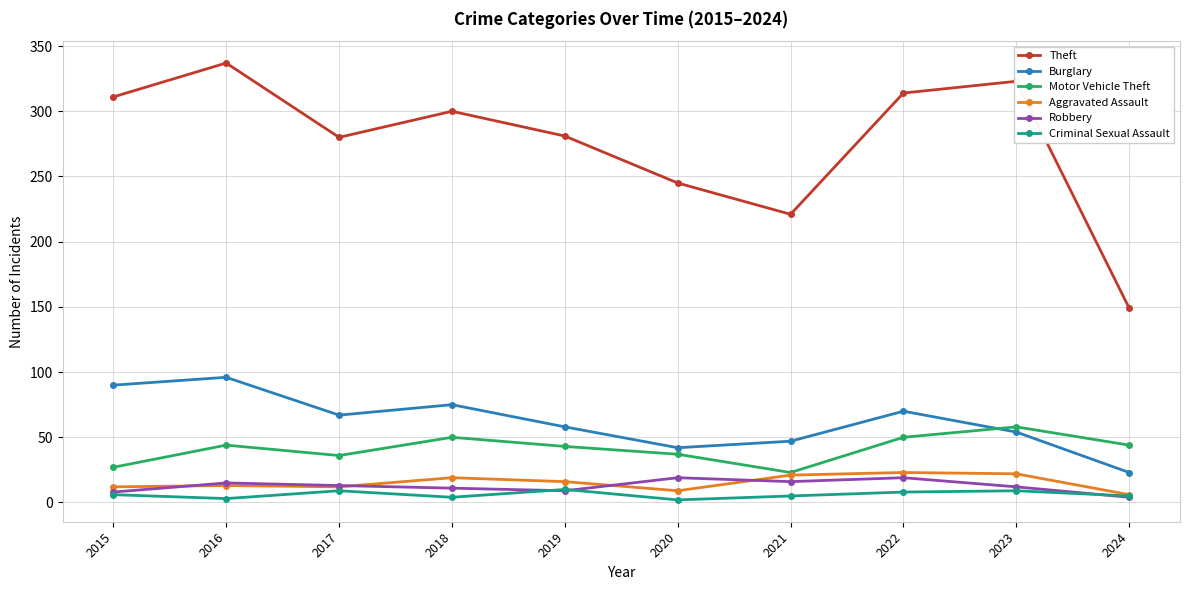

Does the chart have visible grid lines?

Yes